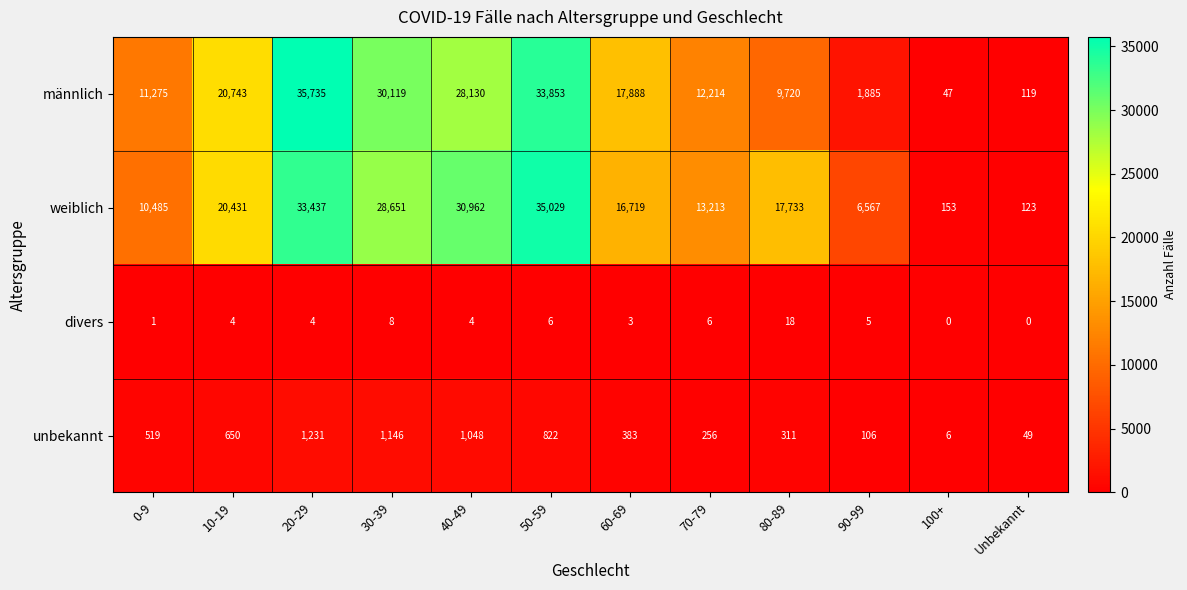

What is the difference between the highest and lowest values at 70-79?

13207